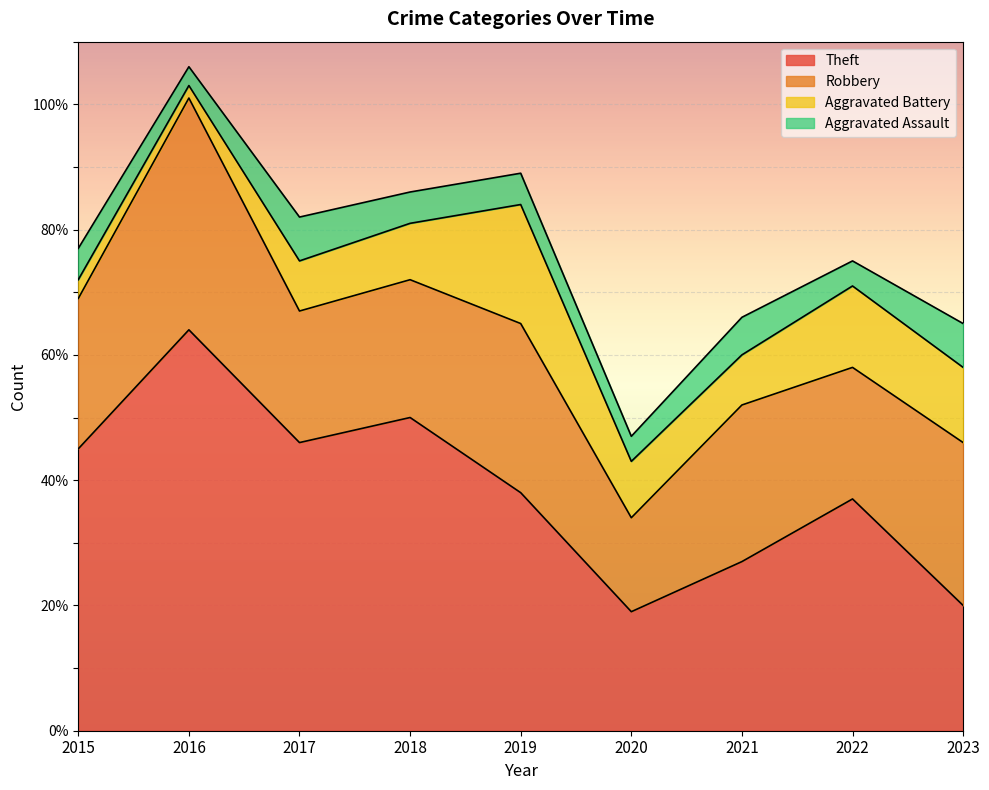

How many interior local valleys does the Aggravated Assault series have?

3